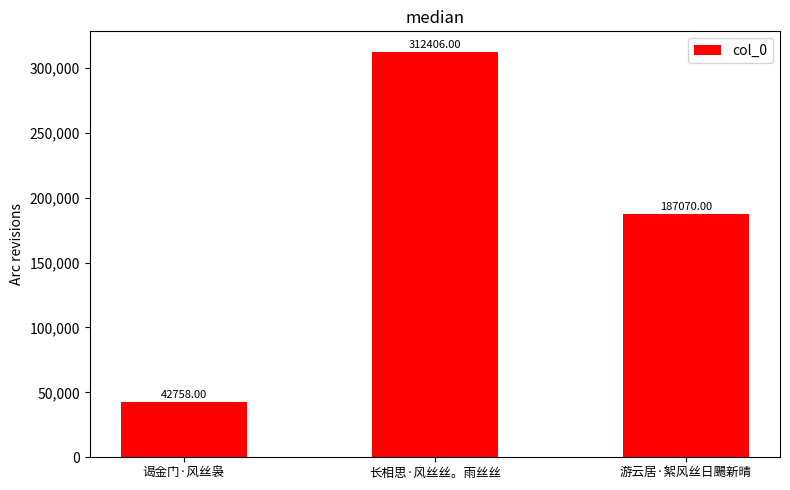

Rank the categories by value from highest to lowest.

长相思·风丝丝。雨丝丝, 游云居·絮风丝日颺新晴, 谒金门·风丝袅